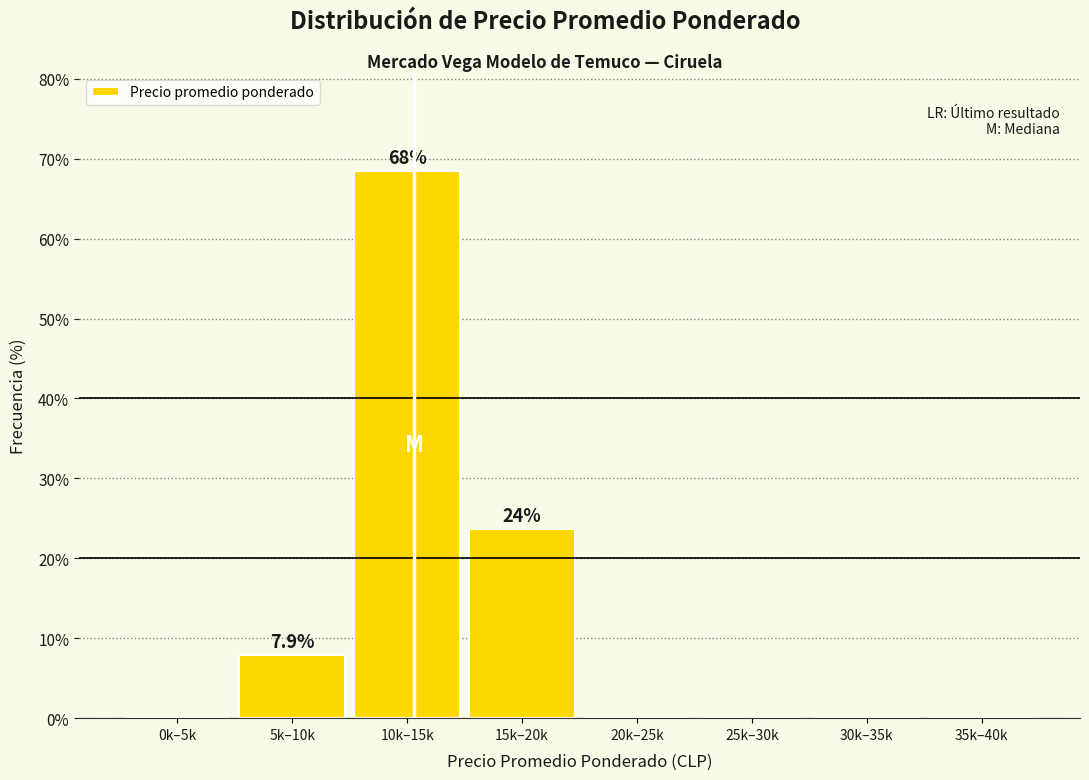

Reading left to right, what are all the values shown in this chart?

0k–5k=0.0	5k–10k=7.9	10k–15k=68.4	15k–20k=23.7	20k–25k=0.0	25k–30k=0.0	30k–35k=0.0	35k–40k=0.0